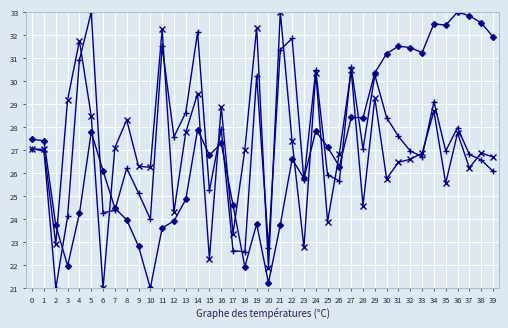

How many lines are shown in the chart?

3